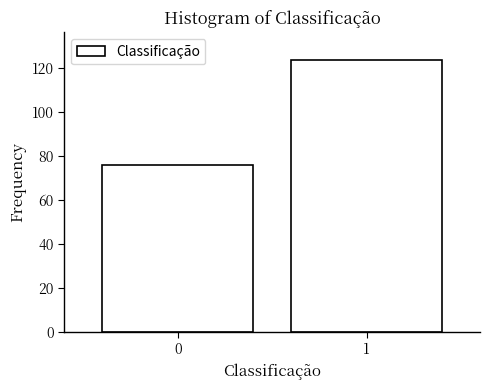

Reading right to left, transcribe all the data shown in this chart.

124	76